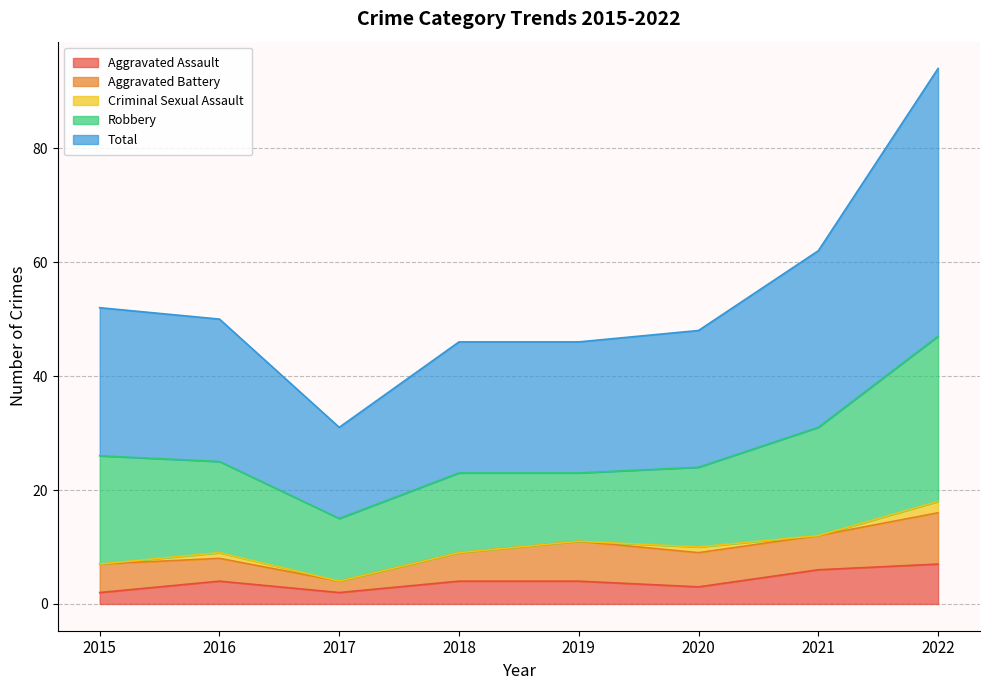

At how many categories does at least one series exceed 17?

7